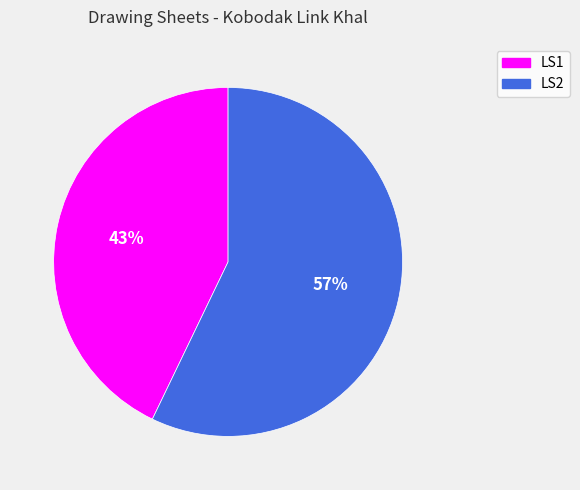

Does any single category account for the majority?

Yes